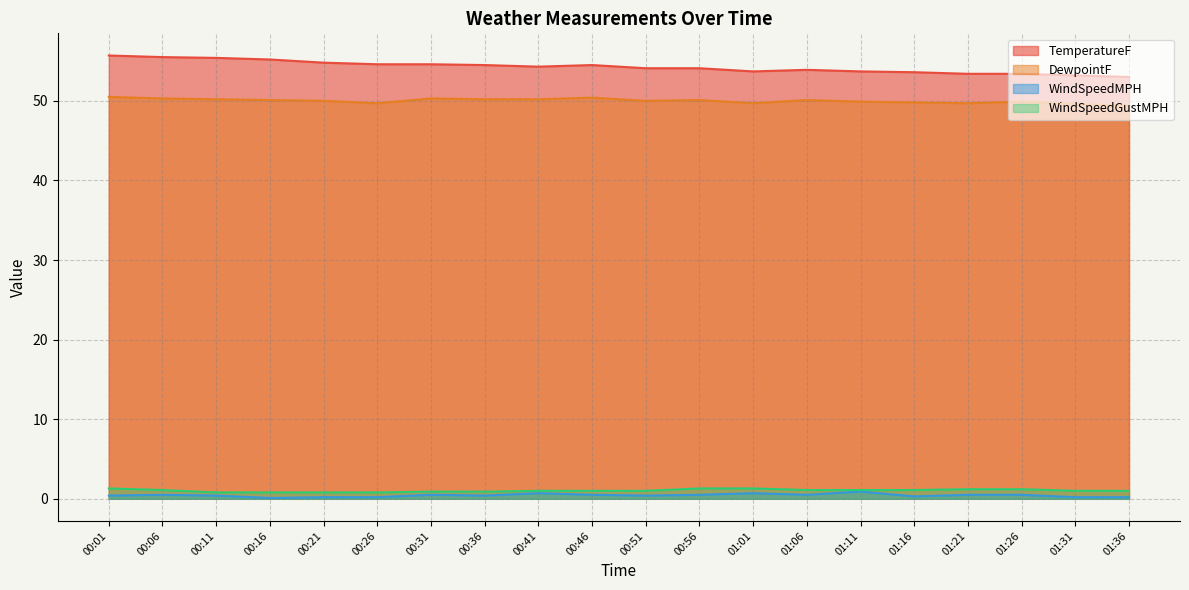

Reading right to left, list all the values displayed in this chart.

TemperatureF: 53.0	53.2	53.4	53.4	53.6	53.7	53.9	53.7	54.1	54.1	54.5	54.3	54.5	54.6	54.6	54.8	55.2	55.4	55.5	55.7
DewpointF: 49.4	49.6	49.9	49.7	49.8	49.9	50.1	49.7	50.1	50.0	50.4	50.2	50.2	50.3	49.7	50.0	50.1	50.2	50.3	50.5
WindSpeedMPH: 0.2	0.2	0.5	0.5	0.3	0.9	0.5	0.7	0.5	0.4	0.5	0.7	0.4	0.5	0.2	0.2	0.1	0.4	0.5	0.4
WindSpeedGustMPH: 1.0	1.0	1.2	1.2	1.1	1.1	1.1	1.3	1.3	1.0	1.0	1.0	0.9	0.9	0.8	0.8	0.8	0.8	1.1	1.3